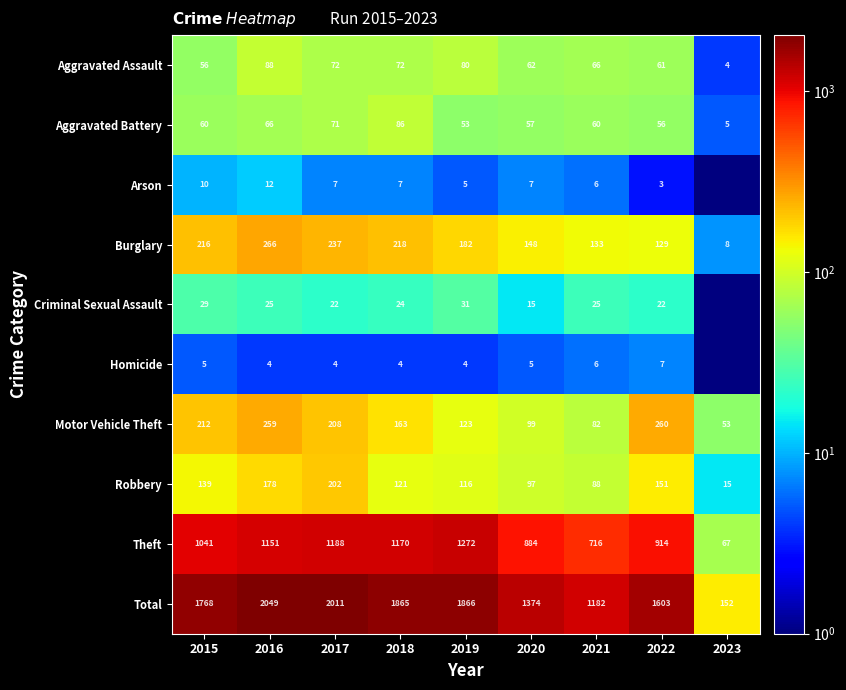

How many data points does each series have?

9